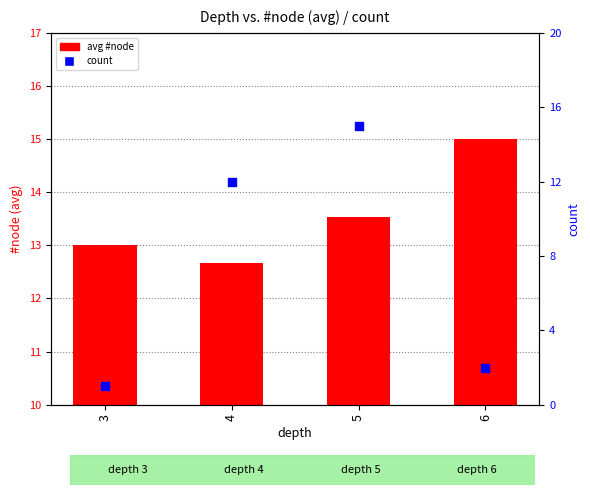

Which series contains the lowest Y value?

count